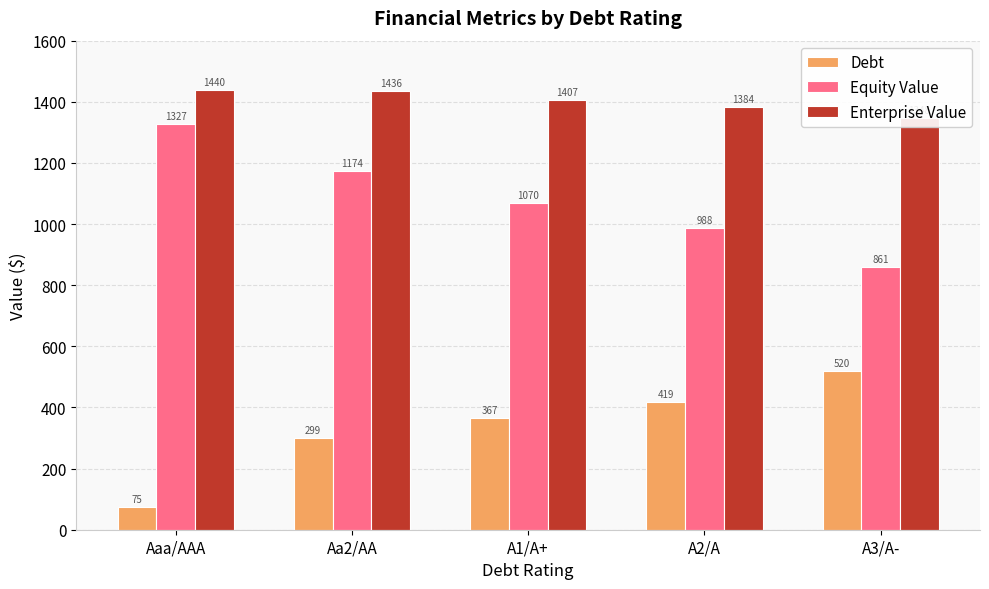

At which label does Debt first exceed 366?

A1/A+